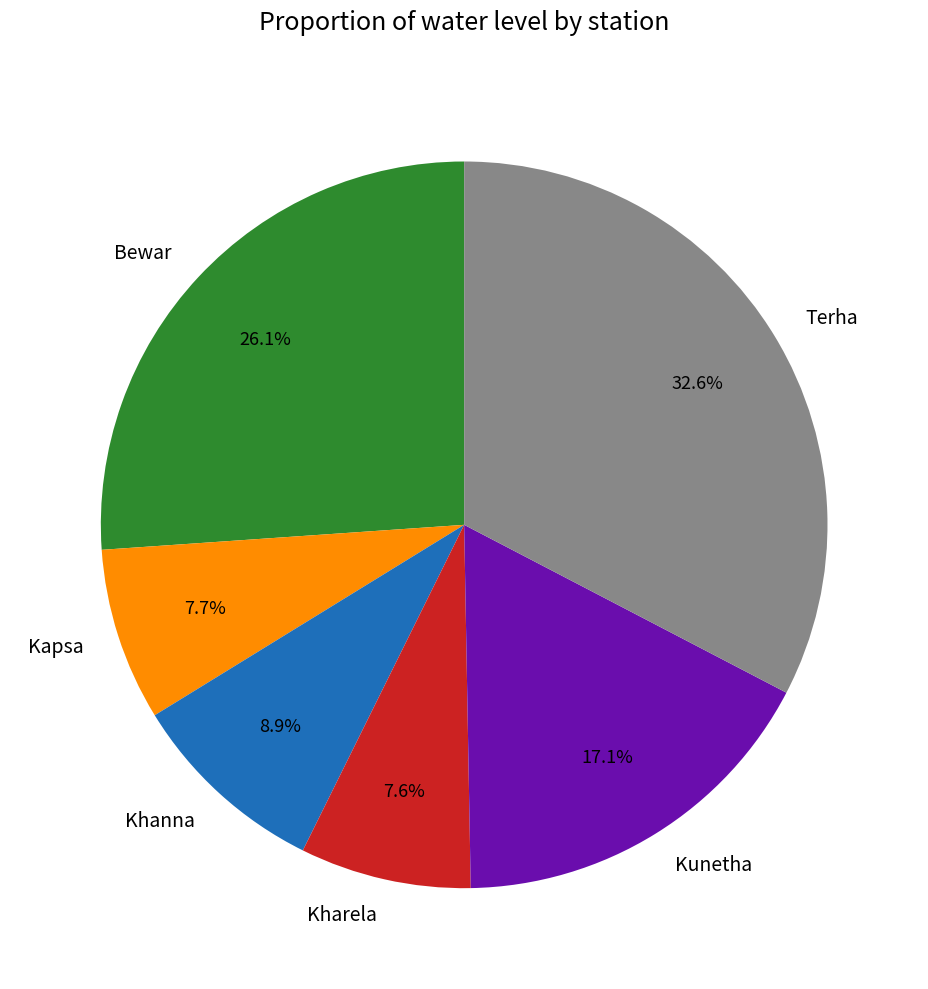

To the nearest percent, what percentage of the pie is Kharela?

8%